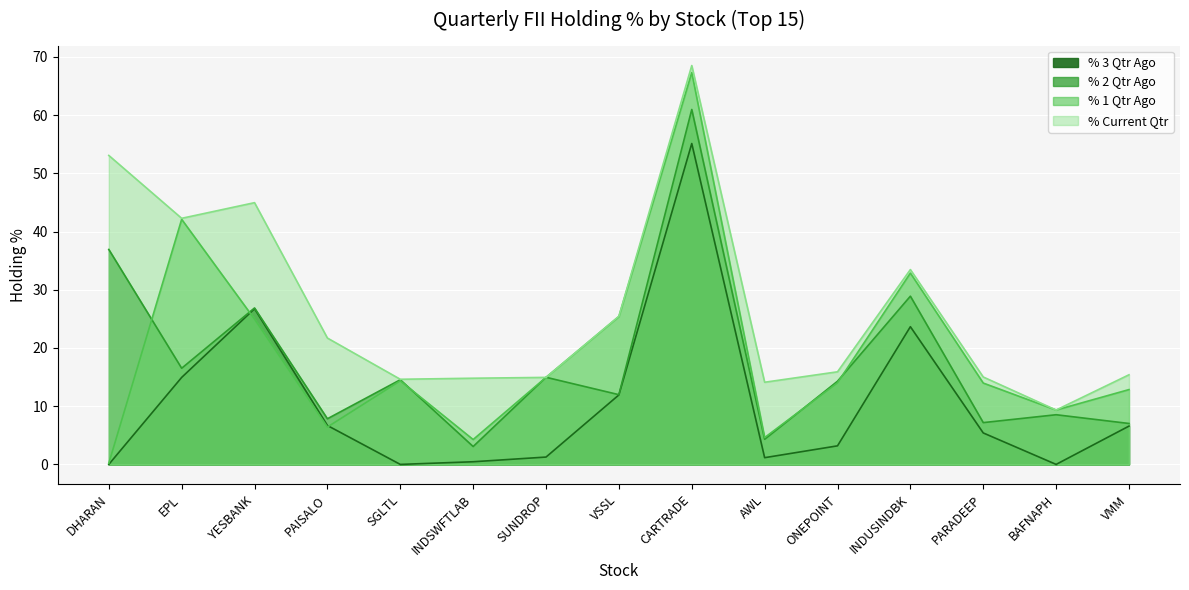

How many data points does each series have?

15